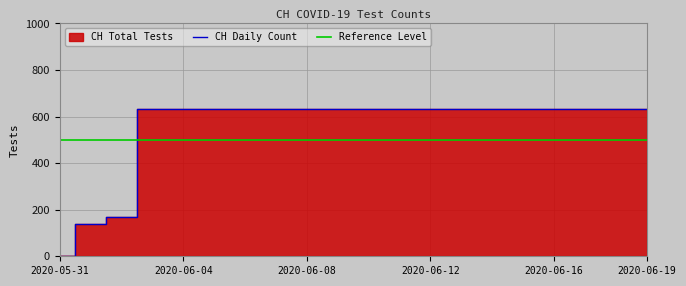

Reading left to right, list all the values displayed in this chart.

CH Daily Count: 0	139	167	631	631	631	631	631	631	631	631	631	631	631	631	631	631	631	631	631
Reference Level: 500	500	500	500	500	500	500	500	500	500	500	500	500	500	500	500	500	500	500	500